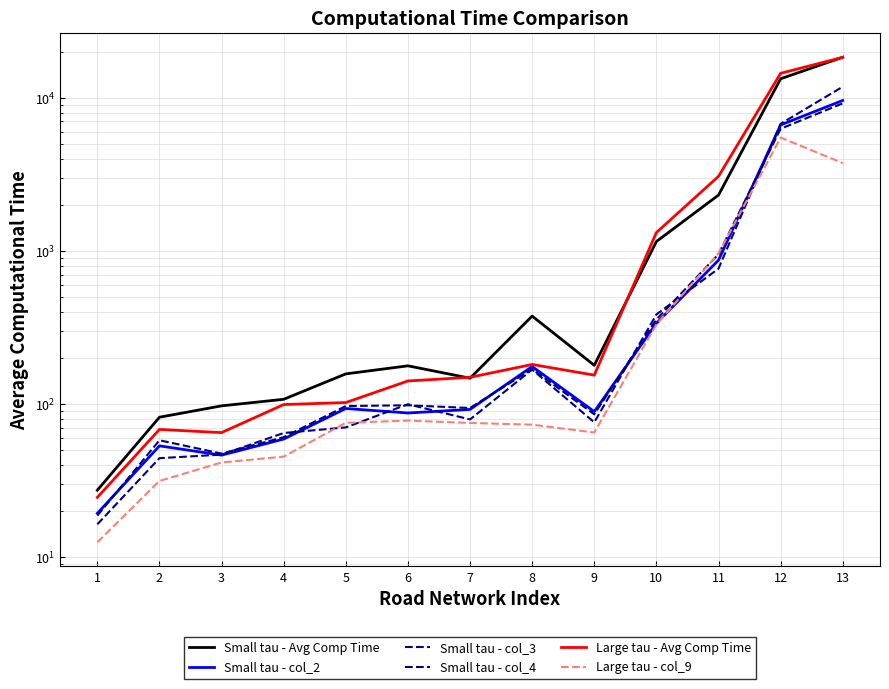

What is the difference between the maximum and minimum values in the Large tau - Avg Comp Time series?

18333.7